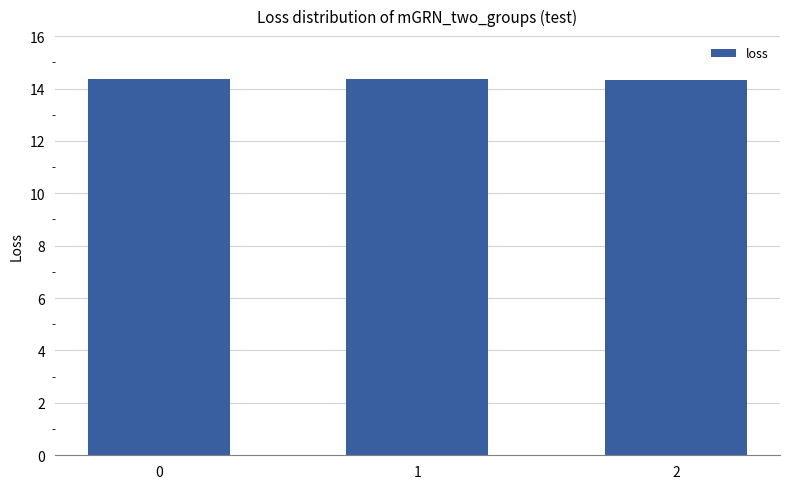

What is the sum of all values?

43.0